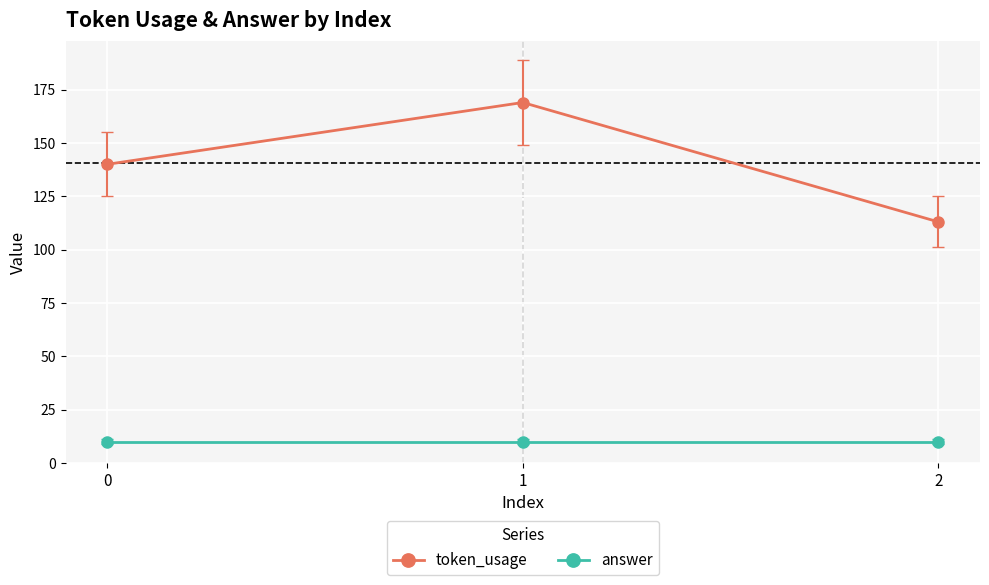

List the series in order of their overall mean, highest first.

token_usage, answer